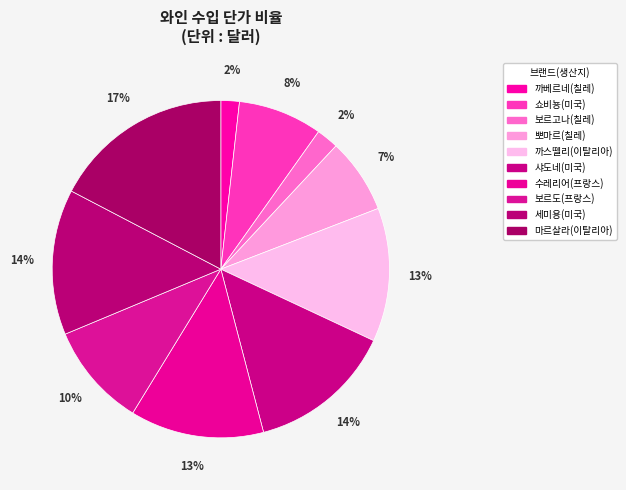

How many segments does this pie chart have?

10